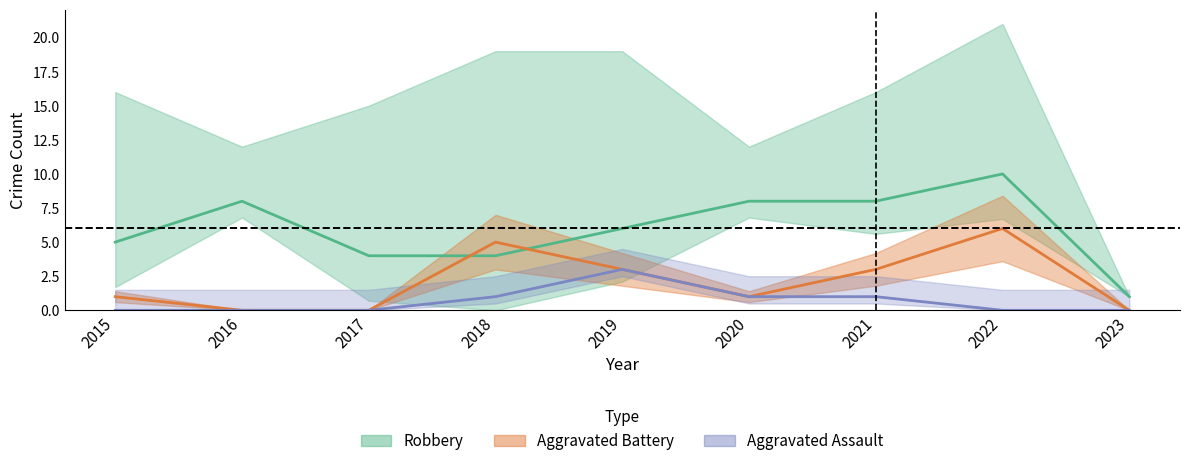

In Aggravated Battery, how many points are higher than both neighbors (excluding endpoints)?

2